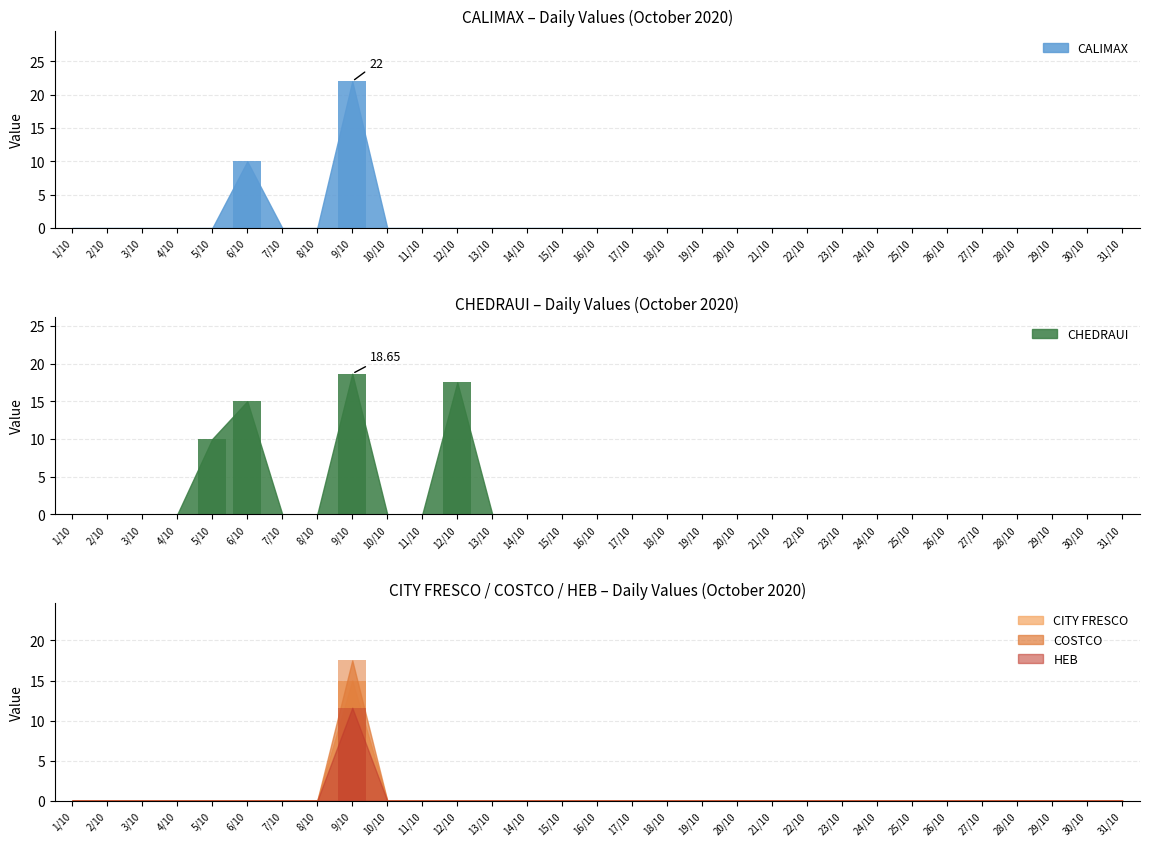

How many bars are there in total?

155